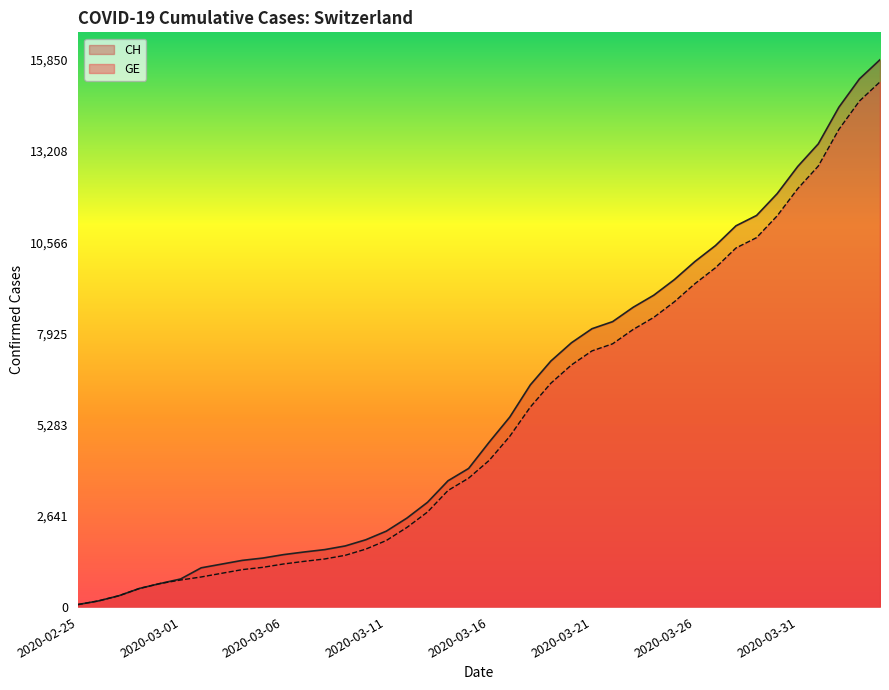

What is the difference between the highest and lowest values at 2020-03-31?

642